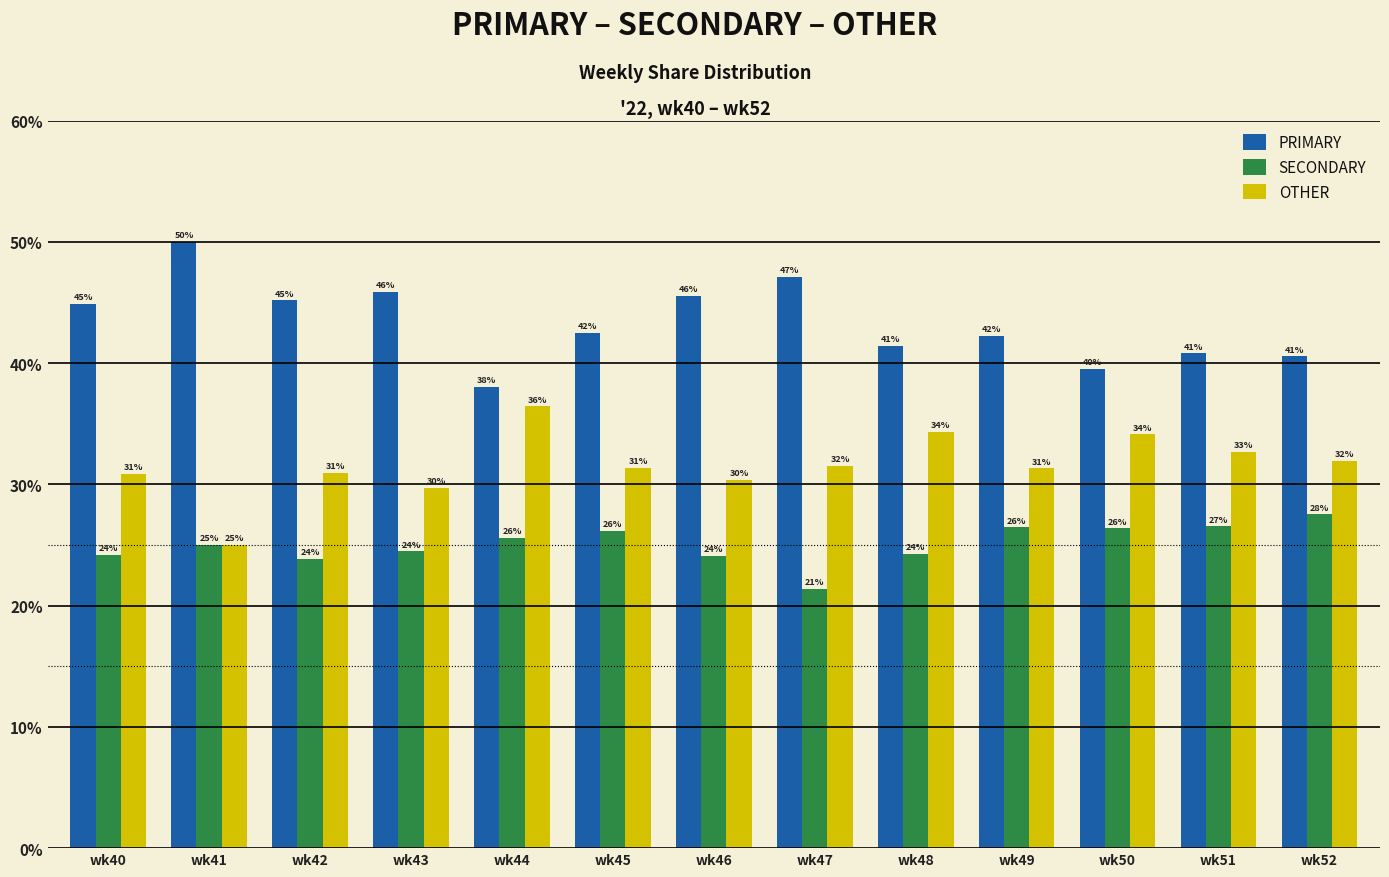

Which series has the widest spread of values?

PRIMARY